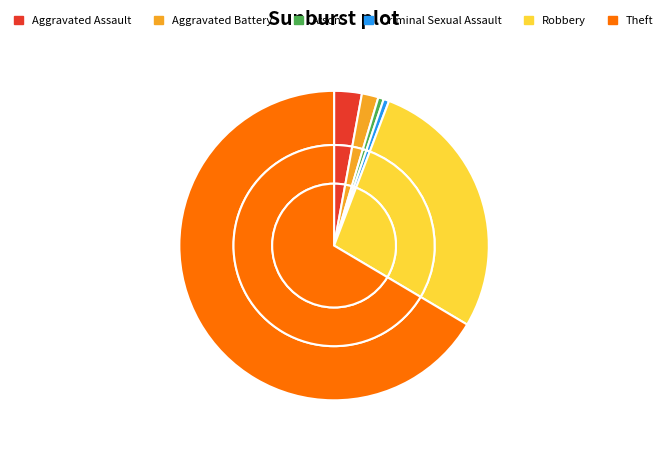

To the nearest percent, what is the combined percentage of Aggravated Battery and Aggravated Assault?

5%